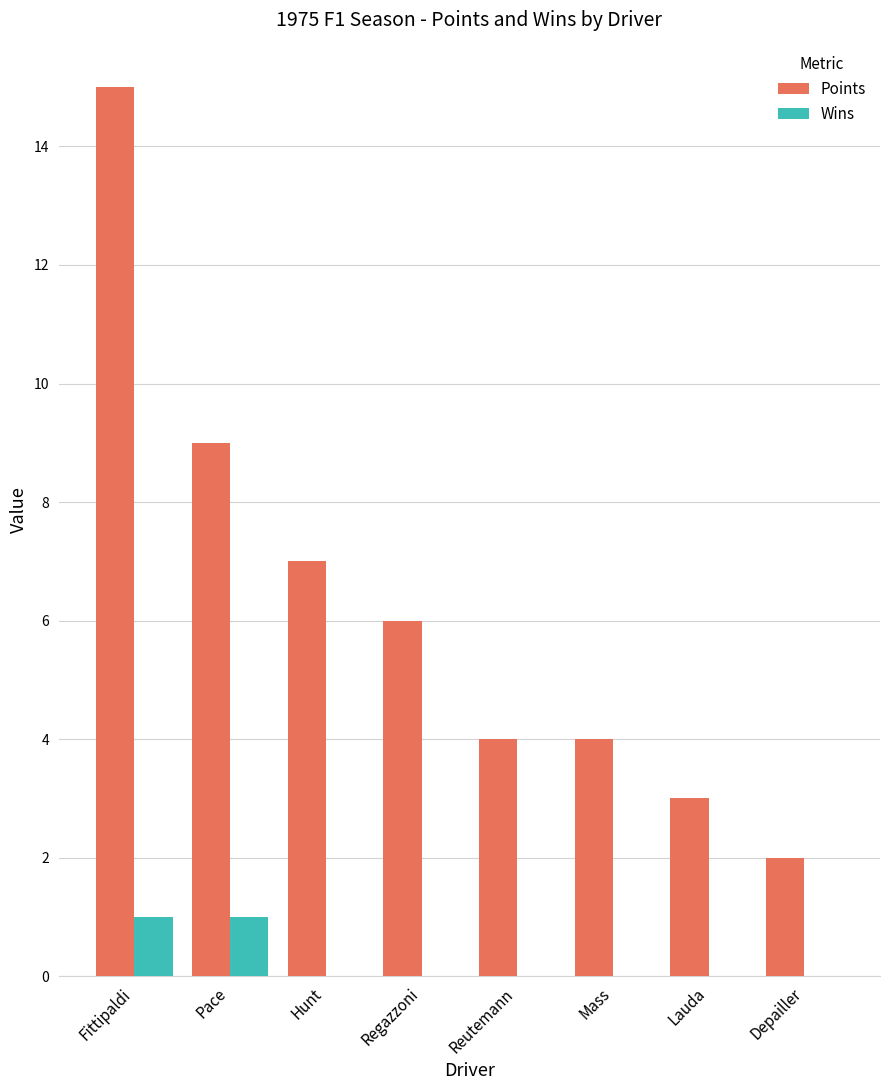

At which category does the chart reach its peak across all series?

Fittipaldi